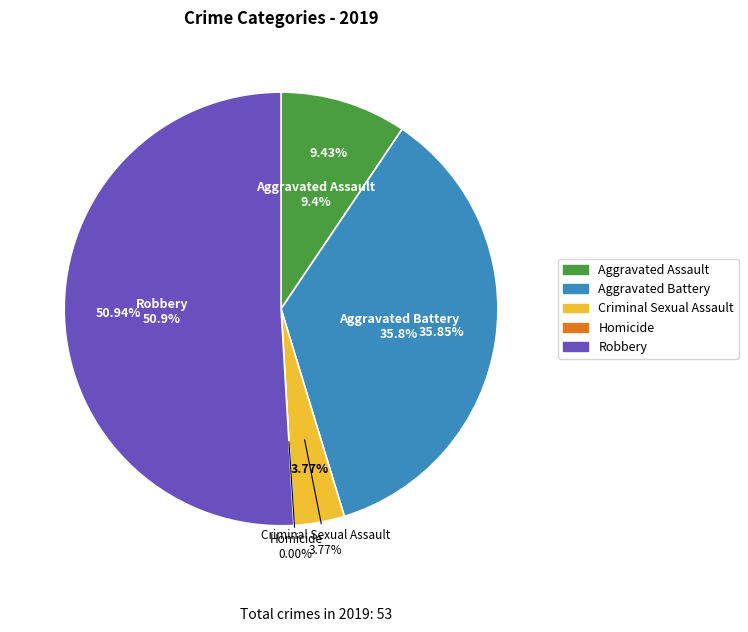

Which category has the biggest portion of the pie?

Robbery